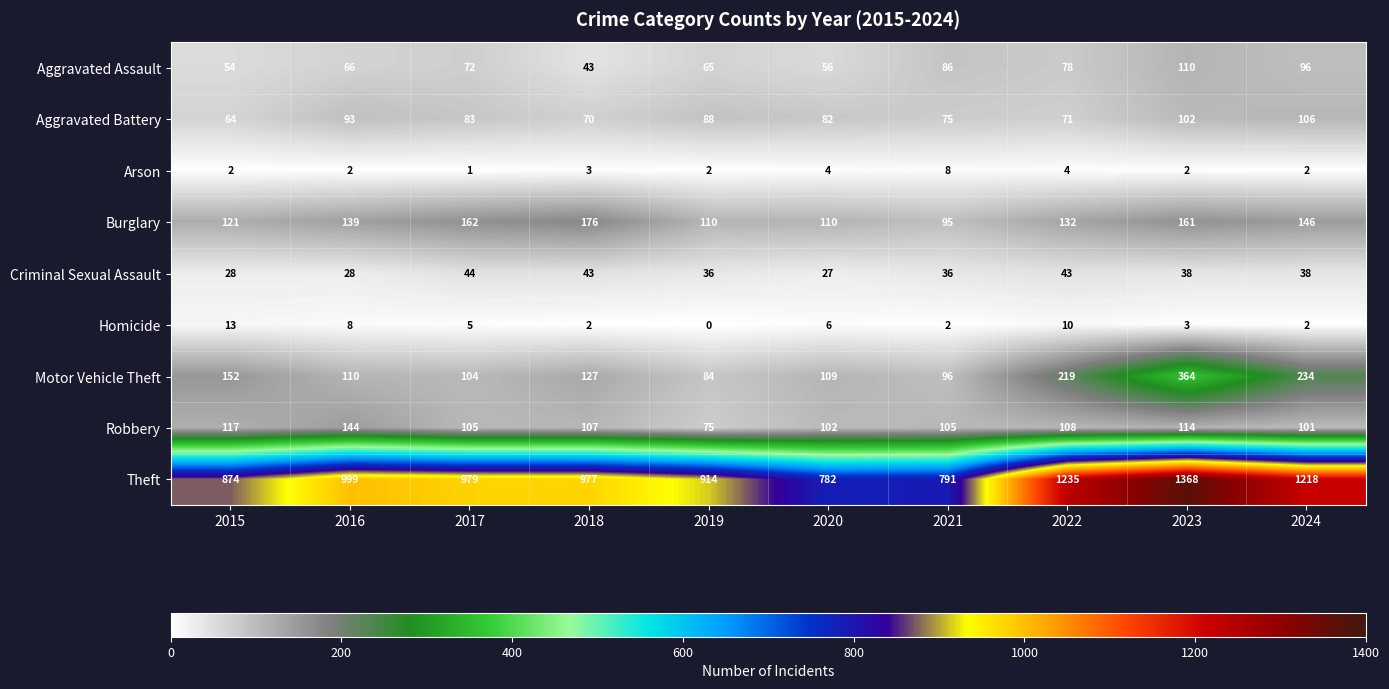

Which series changed the most between 2021 and 2024?

Theft